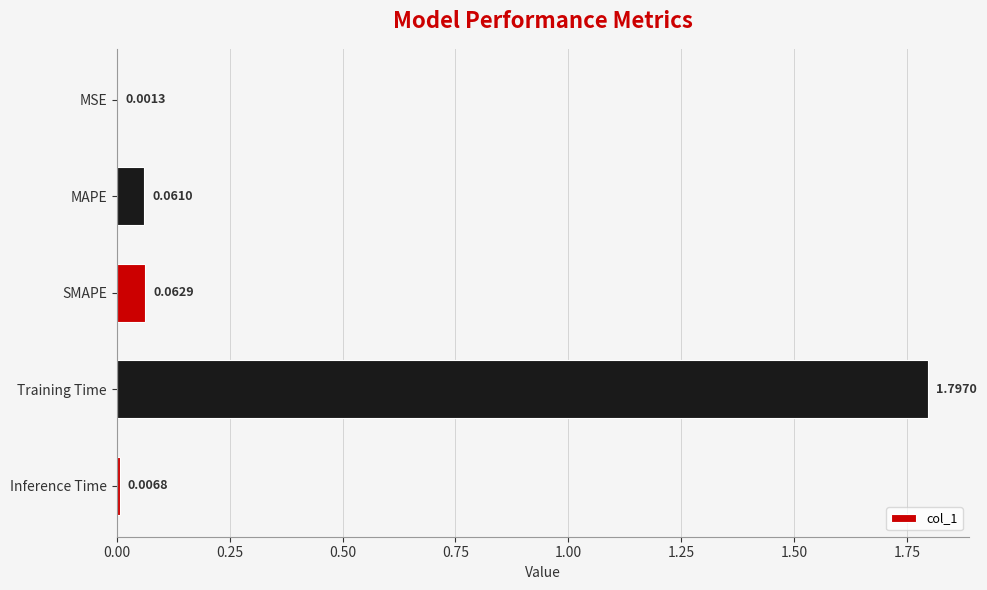

What is the change in value from MSE to Training Time?

+1.8